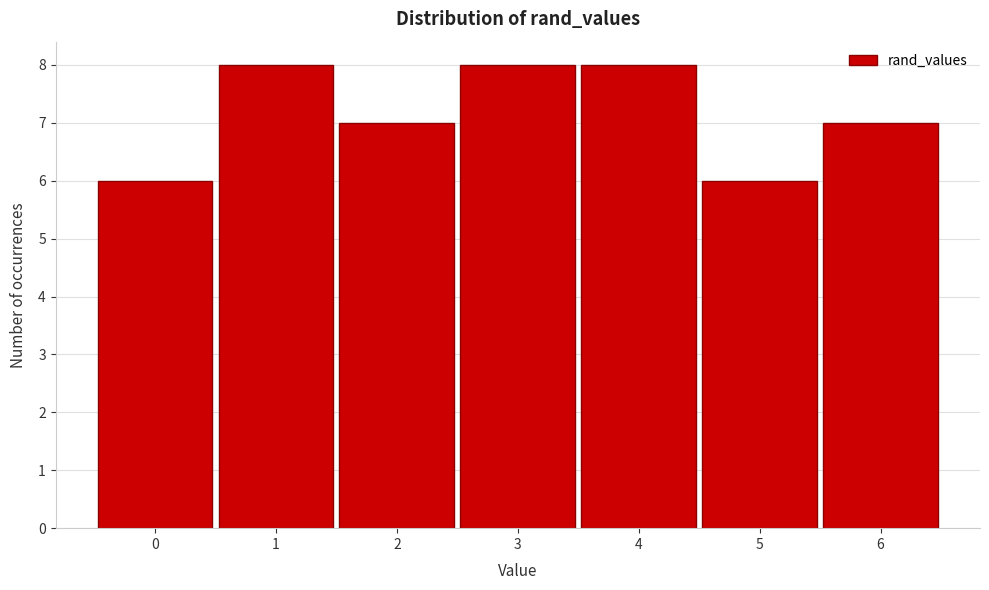

Reading left to right, transcribe this chart: for each bar, give the range it covers on the x-axis and its height. The values are not printed on the chart, so give them approximately, as read against the axis.

-0.5 to 0.5: 6
0.5 to 1.5: 8
1.5 to 2.5: 7
2.5 to 3.5: 8
3.5 to 4.5: 8
4.5 to 5.5: 6
5.5 to 6.5: 7